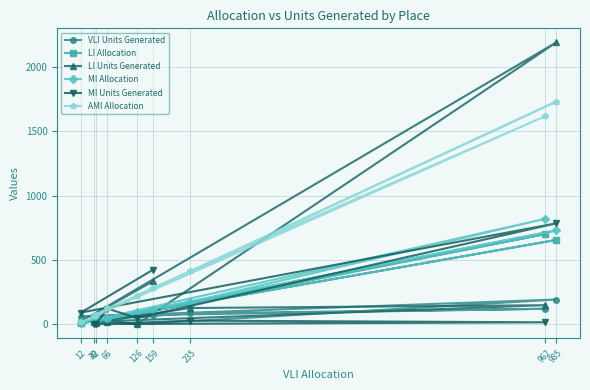

Rank the series by their maximum value, from highest to lowest.

LI Units Generated, AMI Allocation, MI Allocation, MI Units Generated, LI Allocation, VLI Units Generated